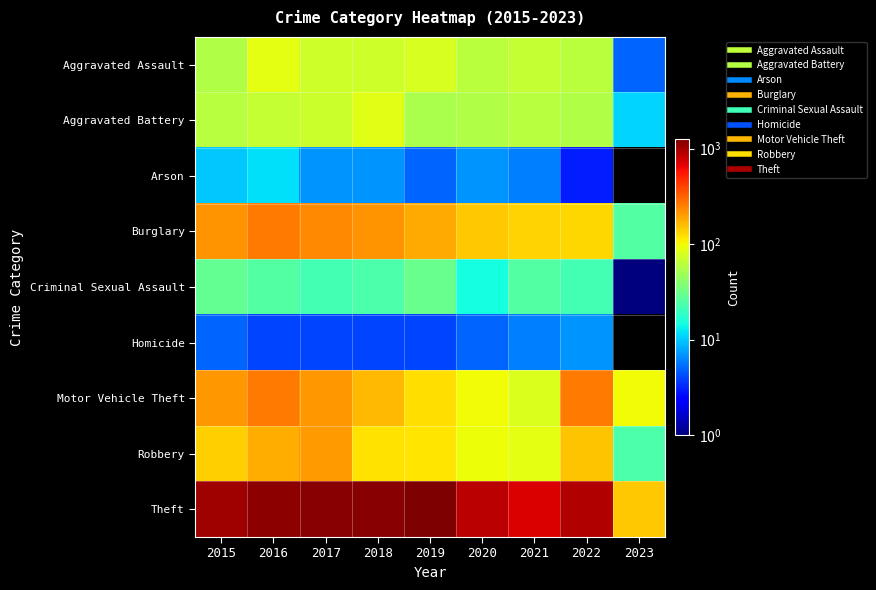

What is the greatest value displayed?

1272